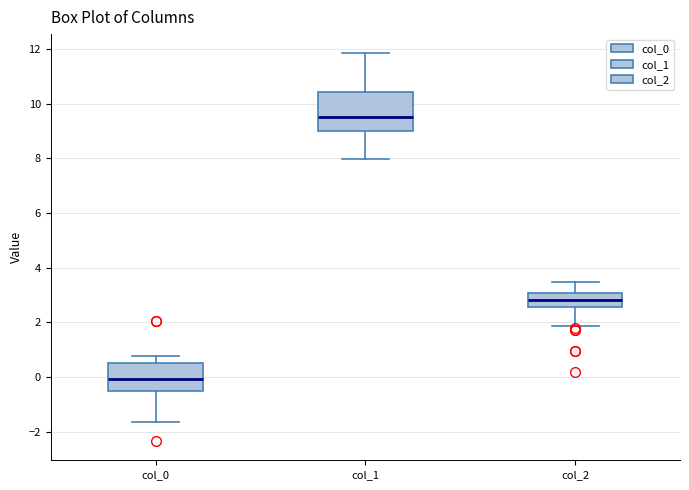

Which box has the highest median line?

col_1